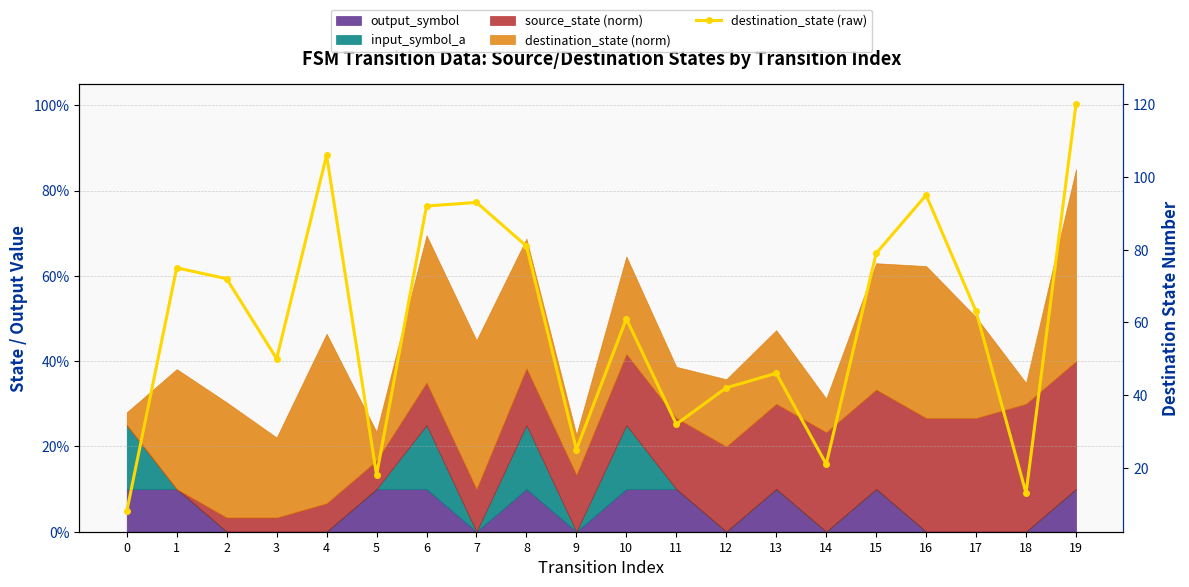

What is the difference between the values at 17 and 3?

13